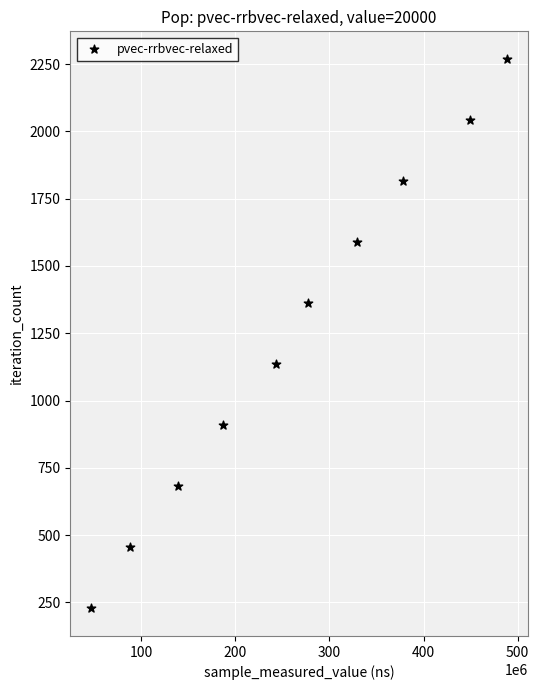

What is the range of X values (max minus min)?

442133279